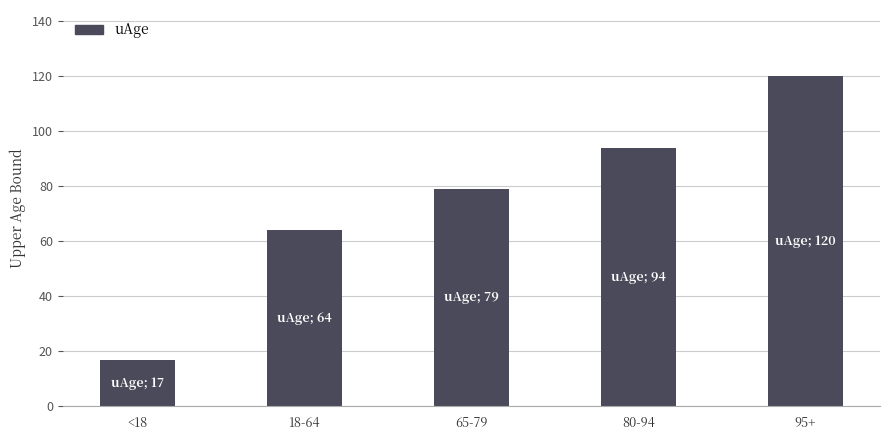

True or false: the data shows 64 at 18-64.

True